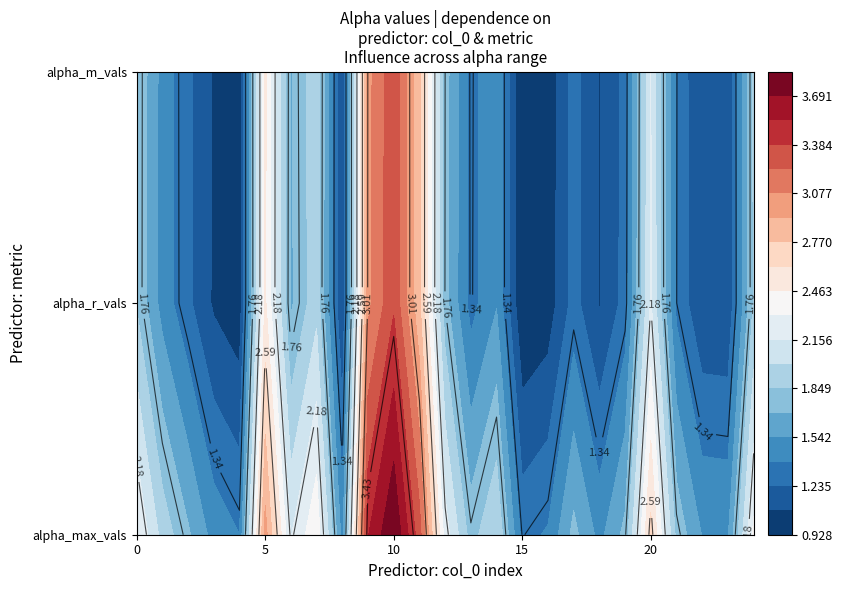

What is the spread (max minus min) of values at 4?

0.4